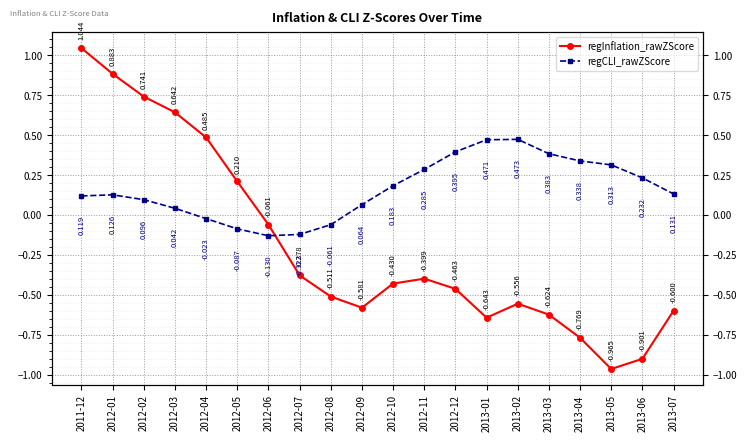

True or false: regInflation_rawZScore has more than 0 points higher than both neighbors.

True